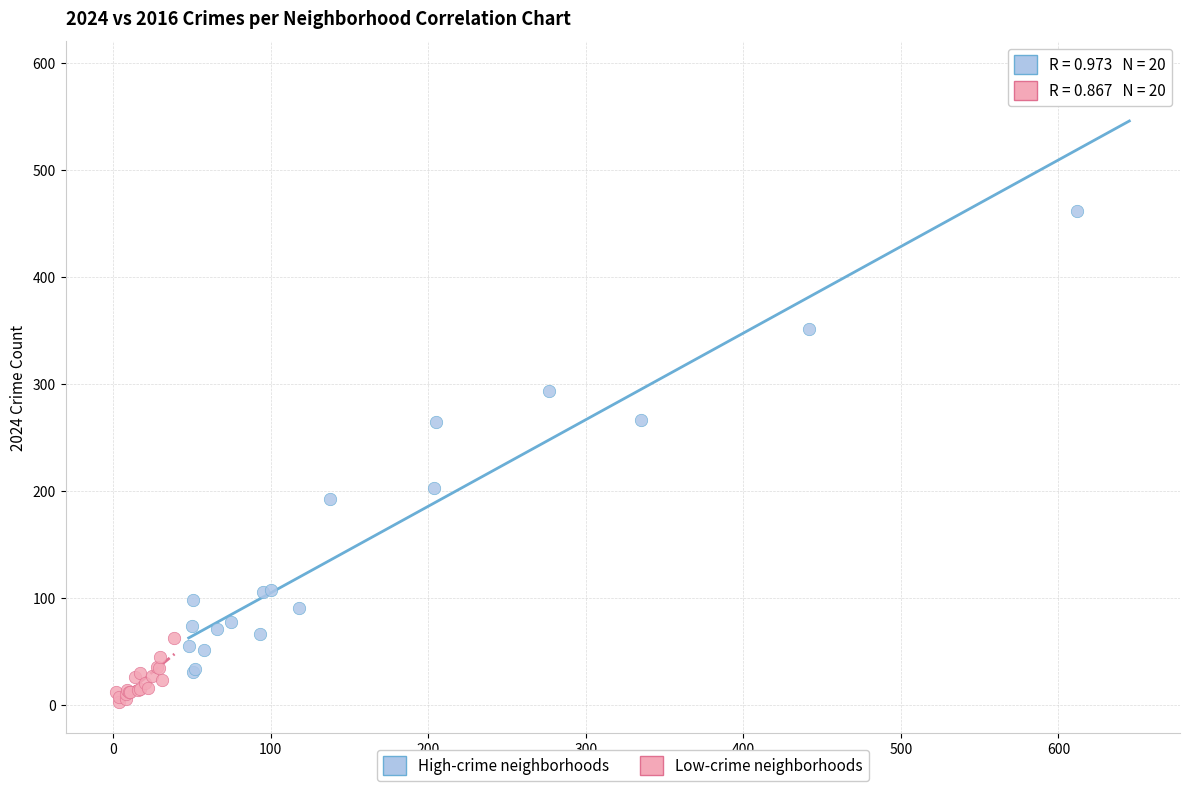

Which series reaches the maximum Y coordinate?

High-crime neighborhoods